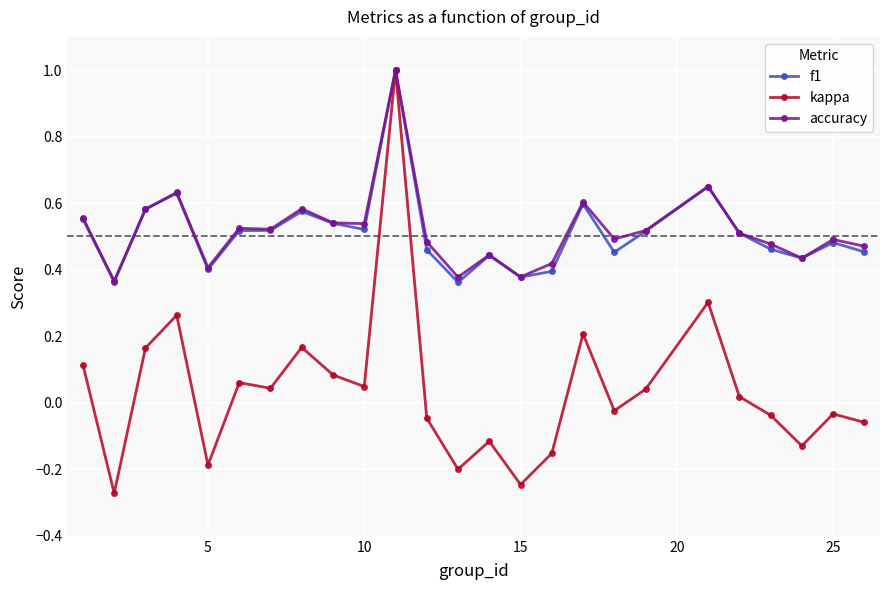

True or false: f1 has more than 0 points higher than both neighbors.

True